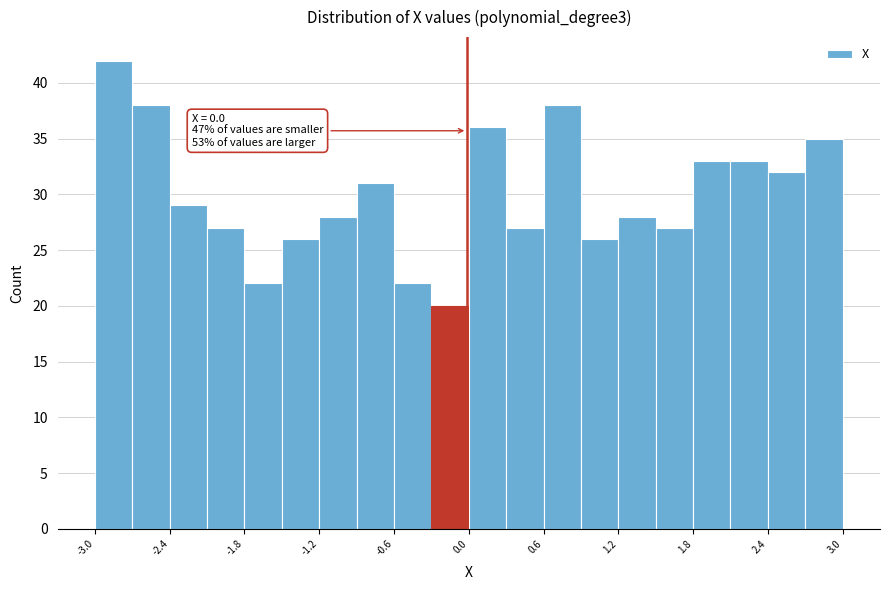

Around what value on the x-axis is the tallest bar? Give the approximate position of its centre, as read against the axis.

-2.8